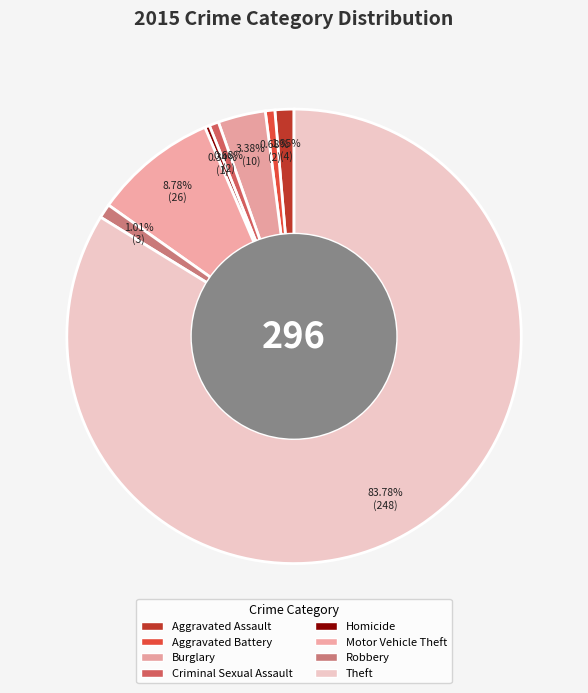

To the nearest percent, what percentage of the pie is Theft?

84%